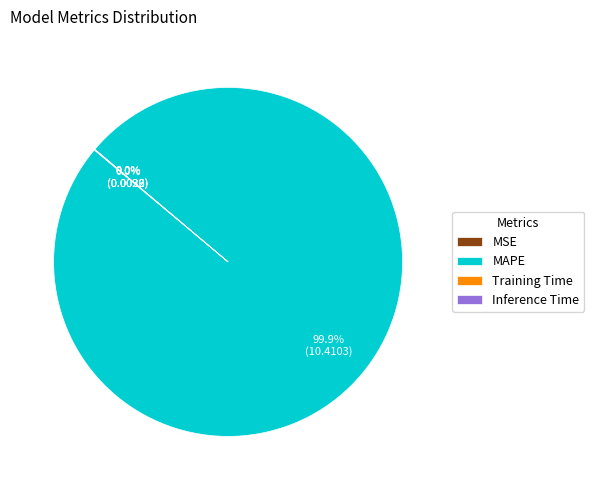

Which category has the biggest portion of the pie?

MAPE